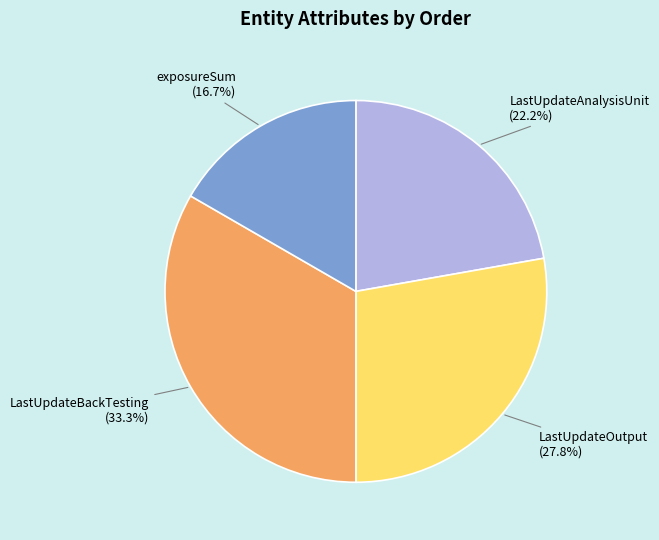

Does any single category account for the majority?

No